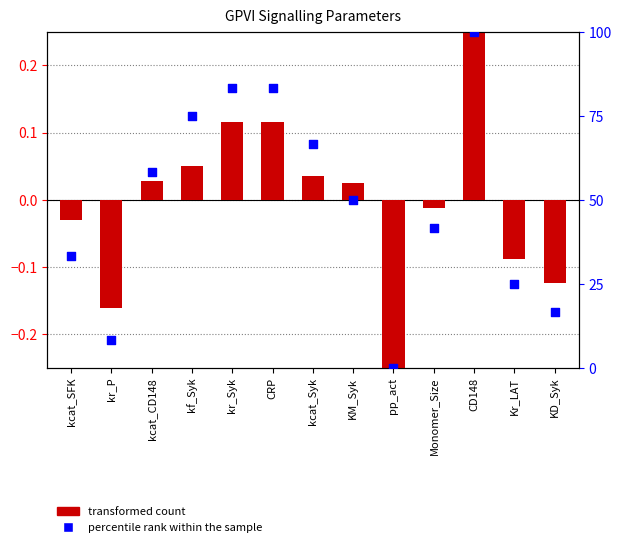

At which category is the sum across all series the highest?

CD148